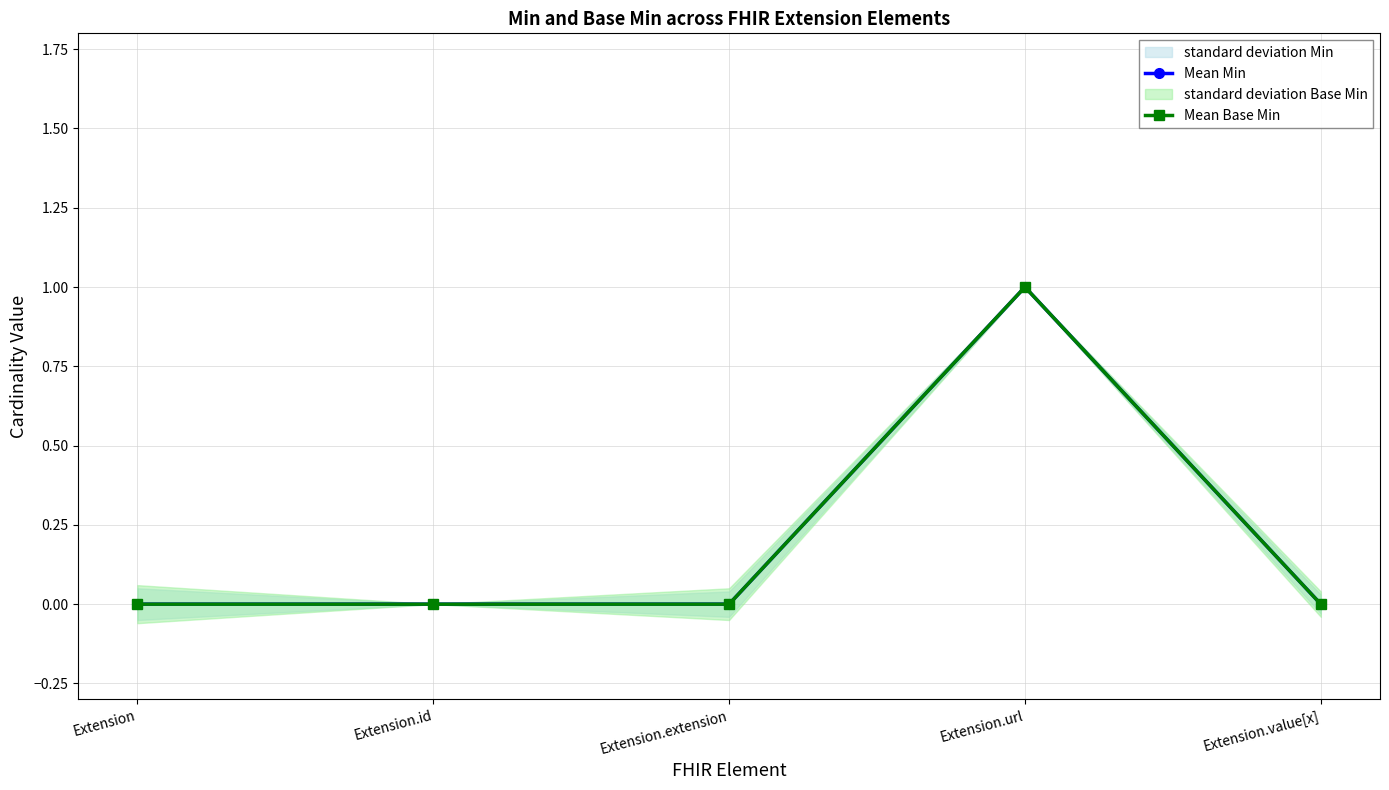

Is the value of Mean Min at Extension.extension greater than the value of Mean Base Min at Extension?

No